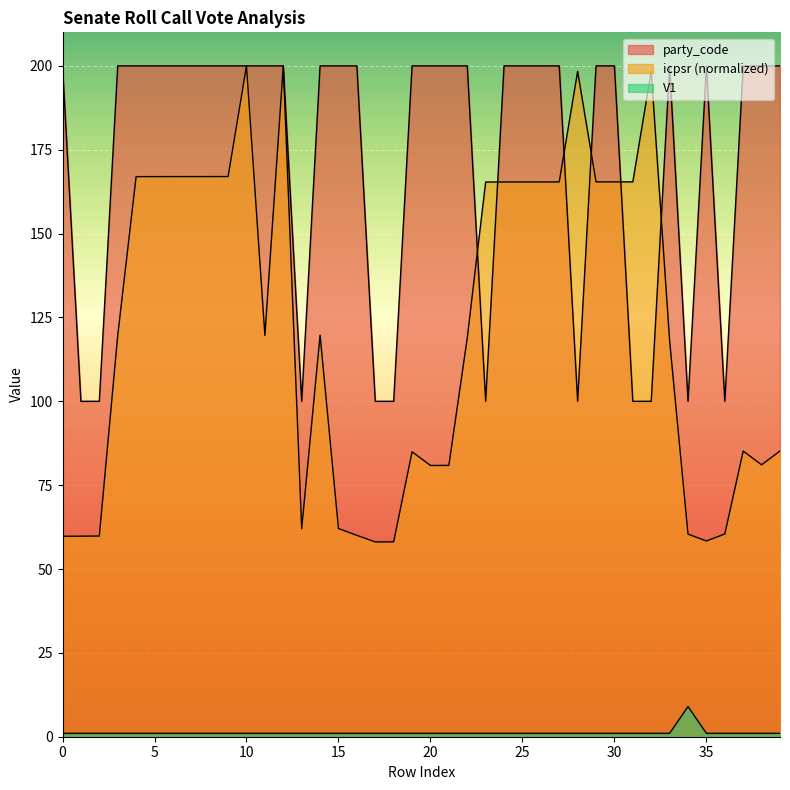

Is the value of icpsr at 12 greater than the value of V1 at 18?

Yes